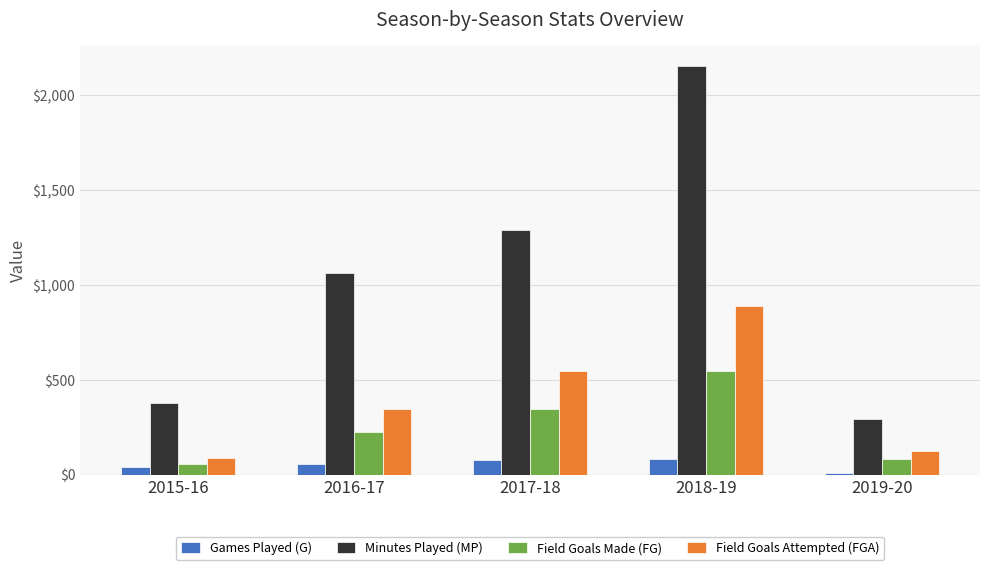

At 2017-18, list the series in order from smallest to largest.

Games Played (G), Field Goals Made (FG), Field Goals Attempted (FGA), Minutes Played (MP)